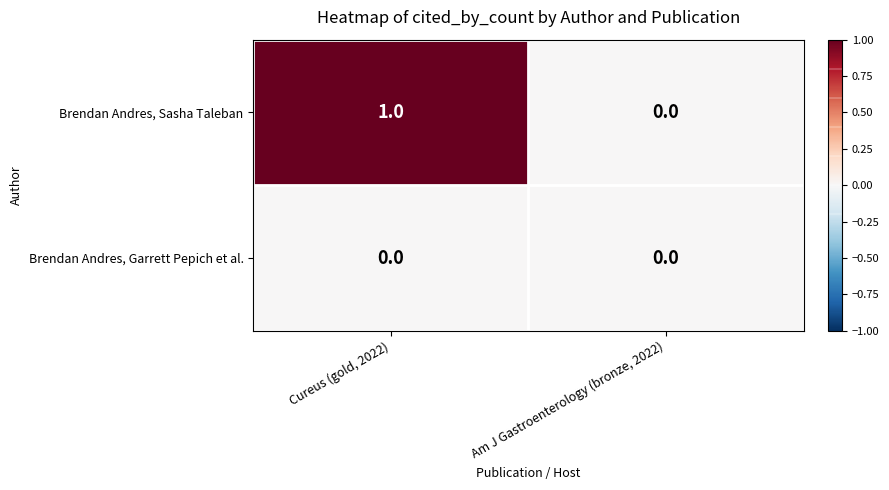

Rank the series by their average value, from highest to lowest.

Brendan Andres, Sasha Taleban, Brendan Andres, Garrett Pepich et al.